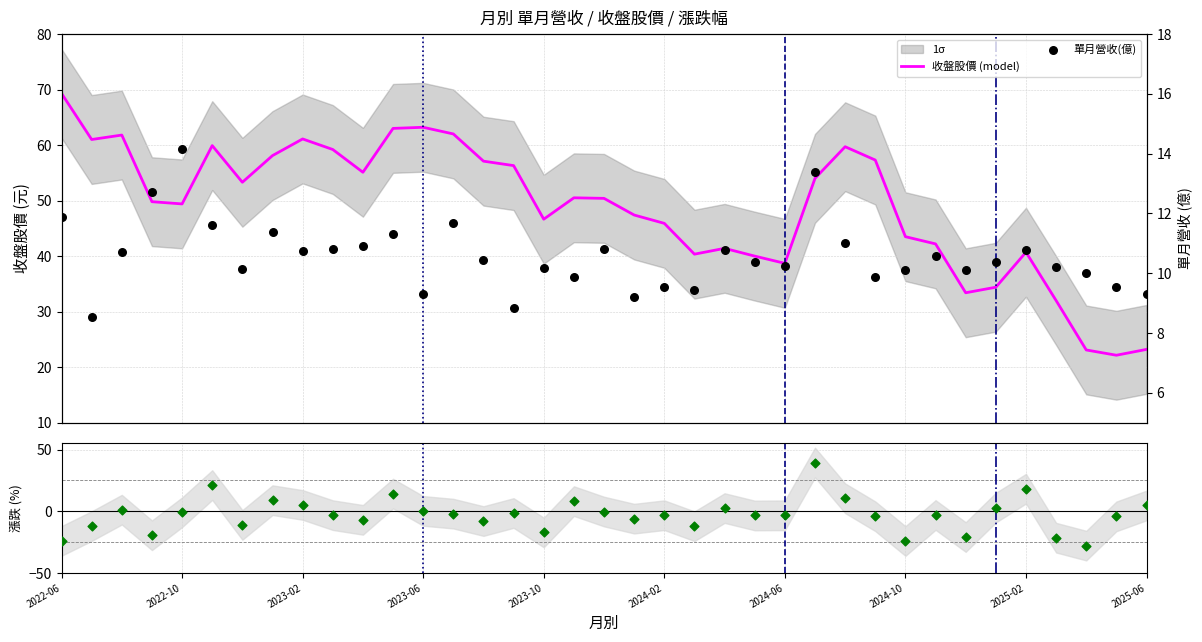

Which series has the largest total across all categories?

收盤股價 (model)